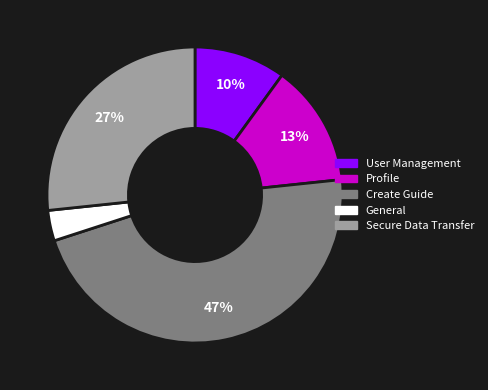

Which category has the smallest portion of the pie?

General